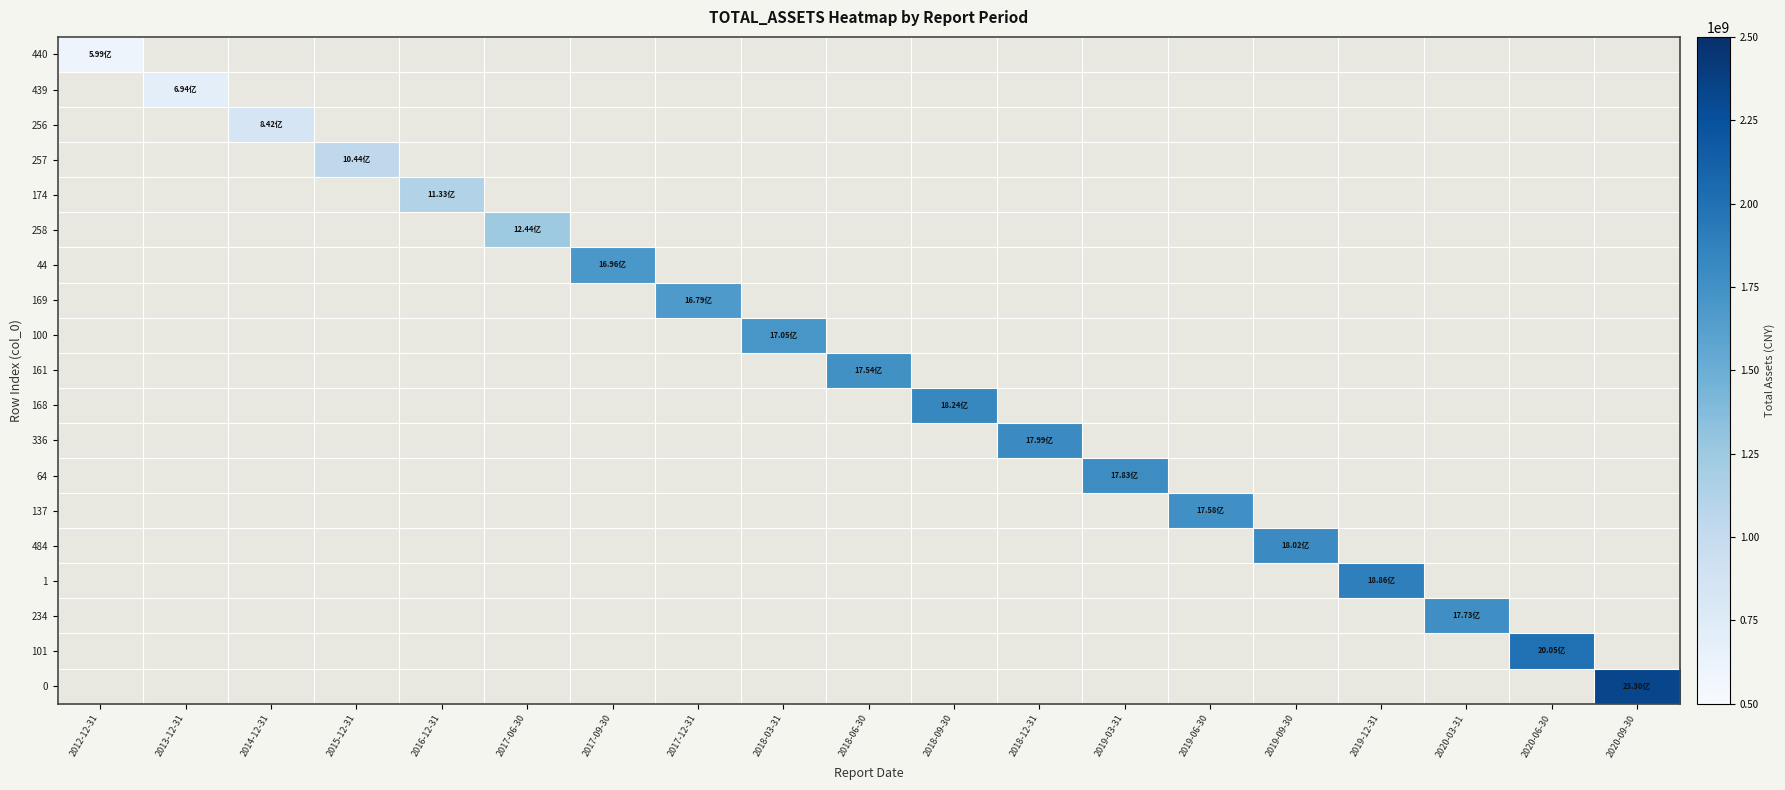

Reading left to right, extract all data points from this chart.

440: 2012-12-31=598501249.1	2013-12-31=0.0	2014-12-31=0.0	2015-12-31=0.0	2016-12-31=0.0	2017-06-30=0.0	2017-09-30=0.0	2017-12-31=0.0	2018-03-31=0.0	2018-06-30=0.0	2018-09-30=0.0	2018-12-31=0.0	2019-03-31=0.0	2019-06-30=0.0	2019-09-30=0.0	2019-12-31=0.0	2020-03-31=0.0	2020-06-30=0.0	2020-09-30=0.0
439: 2012-12-31=0.0	2013-12-31=694120646.2	2014-12-31=0.0	2015-12-31=0.0	2016-12-31=0.0	2017-06-30=0.0	2017-09-30=0.0	2017-12-31=0.0	2018-03-31=0.0	2018-06-30=0.0	2018-09-30=0.0	2018-12-31=0.0	2019-03-31=0.0	2019-06-30=0.0	2019-09-30=0.0	2019-12-31=0.0	2020-03-31=0.0	2020-06-30=0.0	2020-09-30=0.0
256: 2012-12-31=0.0	2013-12-31=0.0	2014-12-31=842291573.5	2015-12-31=0.0	2016-12-31=0.0	2017-06-30=0.0	2017-09-30=0.0	2017-12-31=0.0	2018-03-31=0.0	2018-06-30=0.0	2018-09-30=0.0	2018-12-31=0.0	2019-03-31=0.0	2019-06-30=0.0	2019-09-30=0.0	2019-12-31=0.0	2020-03-31=0.0	2020-06-30=0.0	2020-09-30=0.0
257: 2012-12-31=0.0	2013-12-31=0.0	2014-12-31=0.0	2015-12-31=1043603888.5	2016-12-31=0.0	2017-06-30=0.0	2017-09-30=0.0	2017-12-31=0.0	2018-03-31=0.0	2018-06-30=0.0	2018-09-30=0.0	2018-12-31=0.0	2019-03-31=0.0	2019-06-30=0.0	2019-09-30=0.0	2019-12-31=0.0	2020-03-31=0.0	2020-06-30=0.0	2020-09-30=0.0
174: 2012-12-31=0.0	2013-12-31=0.0	2014-12-31=0.0	2015-12-31=0.0	2016-12-31=1132682508.6	2017-06-30=0.0	2017-09-30=0.0	2017-12-31=0.0	2018-03-31=0.0	2018-06-30=0.0	2018-09-30=0.0	2018-12-31=0.0	2019-03-31=0.0	2019-06-30=0.0	2019-09-30=0.0	2019-12-31=0.0	2020-03-31=0.0	2020-06-30=0.0	2020-09-30=0.0
258: 2012-12-31=0.0	2013-12-31=0.0	2014-12-31=0.0	2015-12-31=0.0	2016-12-31=0.0	2017-06-30=1244208376.1	2017-09-30=0.0	2017-12-31=0.0	2018-03-31=0.0	2018-06-30=0.0	2018-09-30=0.0	2018-12-31=0.0	2019-03-31=0.0	2019-06-30=0.0	2019-09-30=0.0	2019-12-31=0.0	2020-03-31=0.0	2020-06-30=0.0	2020-09-30=0.0
44: 2012-12-31=0.0	2013-12-31=0.0	2014-12-31=0.0	2015-12-31=0.0	2016-12-31=0.0	2017-06-30=0.0	2017-09-30=1696390179.8	2017-12-31=0.0	2018-03-31=0.0	2018-06-30=0.0	2018-09-30=0.0	2018-12-31=0.0	2019-03-31=0.0	2019-06-30=0.0	2019-09-30=0.0	2019-12-31=0.0	2020-03-31=0.0	2020-06-30=0.0	2020-09-30=0.0
169: 2012-12-31=0.0	2013-12-31=0.0	2014-12-31=0.0	2015-12-31=0.0	2016-12-31=0.0	2017-06-30=0.0	2017-09-30=0.0	2017-12-31=1678833722.0	2018-03-31=0.0	2018-06-30=0.0	2018-09-30=0.0	2018-12-31=0.0	2019-03-31=0.0	2019-06-30=0.0	2019-09-30=0.0	2019-12-31=0.0	2020-03-31=0.0	2020-06-30=0.0	2020-09-30=0.0
100: 2012-12-31=0.0	2013-12-31=0.0	2014-12-31=0.0	2015-12-31=0.0	2016-12-31=0.0	2017-06-30=0.0	2017-09-30=0.0	2017-12-31=0.0	2018-03-31=1705298451.5	2018-06-30=0.0	2018-09-30=0.0	2018-12-31=0.0	2019-03-31=0.0	2019-06-30=0.0	2019-09-30=0.0	2019-12-31=0.0	2020-03-31=0.0	2020-06-30=0.0	2020-09-30=0.0
161: 2012-12-31=0.0	2013-12-31=0.0	2014-12-31=0.0	2015-12-31=0.0	2016-12-31=0.0	2017-06-30=0.0	2017-09-30=0.0	2017-12-31=0.0	2018-03-31=0.0	2018-06-30=1754488080.3	2018-09-30=0.0	2018-12-31=0.0	2019-03-31=0.0	2019-06-30=0.0	2019-09-30=0.0	2019-12-31=0.0	2020-03-31=0.0	2020-06-30=0.0	2020-09-30=0.0
168: 2012-12-31=0.0	2013-12-31=0.0	2014-12-31=0.0	2015-12-31=0.0	2016-12-31=0.0	2017-06-30=0.0	2017-09-30=0.0	2017-12-31=0.0	2018-03-31=0.0	2018-06-30=0.0	2018-09-30=1824432254.4	2018-12-31=0.0	2019-03-31=0.0	2019-06-30=0.0	2019-09-30=0.0	2019-12-31=0.0	2020-03-31=0.0	2020-06-30=0.0	2020-09-30=0.0
336: 2012-12-31=0.0	2013-12-31=0.0	2014-12-31=0.0	2015-12-31=0.0	2016-12-31=0.0	2017-06-30=0.0	2017-09-30=0.0	2017-12-31=0.0	2018-03-31=0.0	2018-06-30=0.0	2018-09-30=0.0	2018-12-31=1798642189.9	2019-03-31=0.0	2019-06-30=0.0	2019-09-30=0.0	2019-12-31=0.0	2020-03-31=0.0	2020-06-30=0.0	2020-09-30=0.0
64: 2012-12-31=0.0	2013-12-31=0.0	2014-12-31=0.0	2015-12-31=0.0	2016-12-31=0.0	2017-06-30=0.0	2017-09-30=0.0	2017-12-31=0.0	2018-03-31=0.0	2018-06-30=0.0	2018-09-30=0.0	2018-12-31=0.0	2019-03-31=1783337809.2	2019-06-30=0.0	2019-09-30=0.0	2019-12-31=0.0	2020-03-31=0.0	2020-06-30=0.0	2020-09-30=0.0
137: 2012-12-31=0.0	2013-12-31=0.0	2014-12-31=0.0	2015-12-31=0.0	2016-12-31=0.0	2017-06-30=0.0	2017-09-30=0.0	2017-12-31=0.0	2018-03-31=0.0	2018-06-30=0.0	2018-09-30=0.0	2018-12-31=0.0	2019-03-31=0.0	2019-06-30=1757815062.2	2019-09-30=0.0	2019-12-31=0.0	2020-03-31=0.0	2020-06-30=0.0	2020-09-30=0.0
484: 2012-12-31=0.0	2013-12-31=0.0	2014-12-31=0.0	2015-12-31=0.0	2016-12-31=0.0	2017-06-30=0.0	2017-09-30=0.0	2017-12-31=0.0	2018-03-31=0.0	2018-06-30=0.0	2018-09-30=0.0	2018-12-31=0.0	2019-03-31=0.0	2019-06-30=0.0	2019-09-30=1801861739.9	2019-12-31=0.0	2020-03-31=0.0	2020-06-30=0.0	2020-09-30=0.0
1: 2012-12-31=0.0	2013-12-31=0.0	2014-12-31=0.0	2015-12-31=0.0	2016-12-31=0.0	2017-06-30=0.0	2017-09-30=0.0	2017-12-31=0.0	2018-03-31=0.0	2018-06-30=0.0	2018-09-30=0.0	2018-12-31=0.0	2019-03-31=0.0	2019-06-30=0.0	2019-09-30=0.0	2019-12-31=1886004798.2	2020-03-31=0.0	2020-06-30=0.0	2020-09-30=0.0
234: 2012-12-31=0.0	2013-12-31=0.0	2014-12-31=0.0	2015-12-31=0.0	2016-12-31=0.0	2017-06-30=0.0	2017-09-30=0.0	2017-12-31=0.0	2018-03-31=0.0	2018-06-30=0.0	2018-09-30=0.0	2018-12-31=0.0	2019-03-31=0.0	2019-06-30=0.0	2019-09-30=0.0	2019-12-31=0.0	2020-03-31=1773174385.4	2020-06-30=0.0	2020-09-30=0.0
101: 2012-12-31=0.0	2013-12-31=0.0	2014-12-31=0.0	2015-12-31=0.0	2016-12-31=0.0	2017-06-30=0.0	2017-09-30=0.0	2017-12-31=0.0	2018-03-31=0.0	2018-06-30=0.0	2018-09-30=0.0	2018-12-31=0.0	2019-03-31=0.0	2019-06-30=0.0	2019-09-30=0.0	2019-12-31=0.0	2020-03-31=0.0	2020-06-30=2005054406.0	2020-09-30=0.0
0: 2012-12-31=0.0	2013-12-31=0.0	2014-12-31=0.0	2015-12-31=0.0	2016-12-31=0.0	2017-06-30=0.0	2017-09-30=0.0	2017-12-31=0.0	2018-03-31=0.0	2018-06-30=0.0	2018-09-30=0.0	2018-12-31=0.0	2019-03-31=0.0	2019-06-30=0.0	2019-09-30=0.0	2019-12-31=0.0	2020-03-31=0.0	2020-06-30=0.0	2020-09-30=2329503222.6